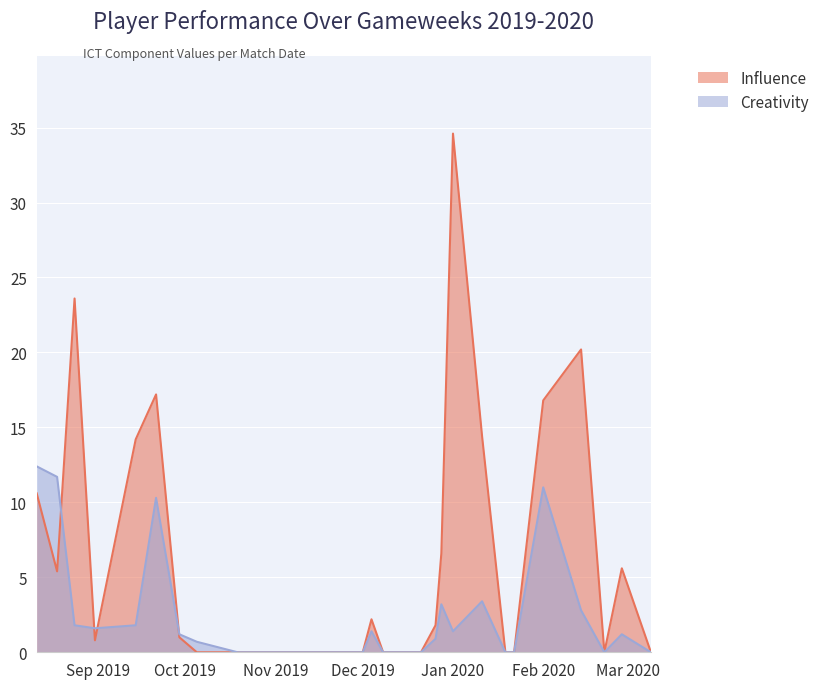

What is the average value of the Influence series?

6.0